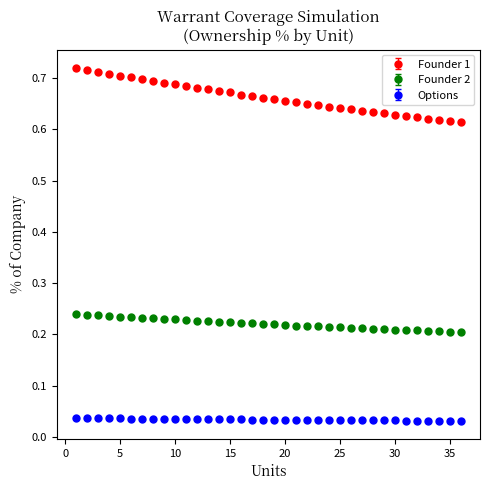

What are all the series names shown in the legend?

Founder 1, Founder 2, Options